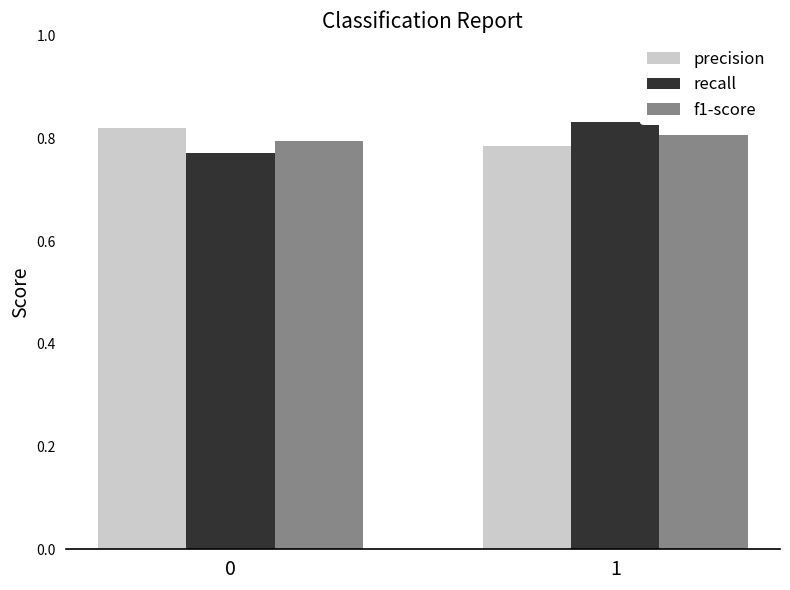

Which category has the highest value in the f1-score series?

1